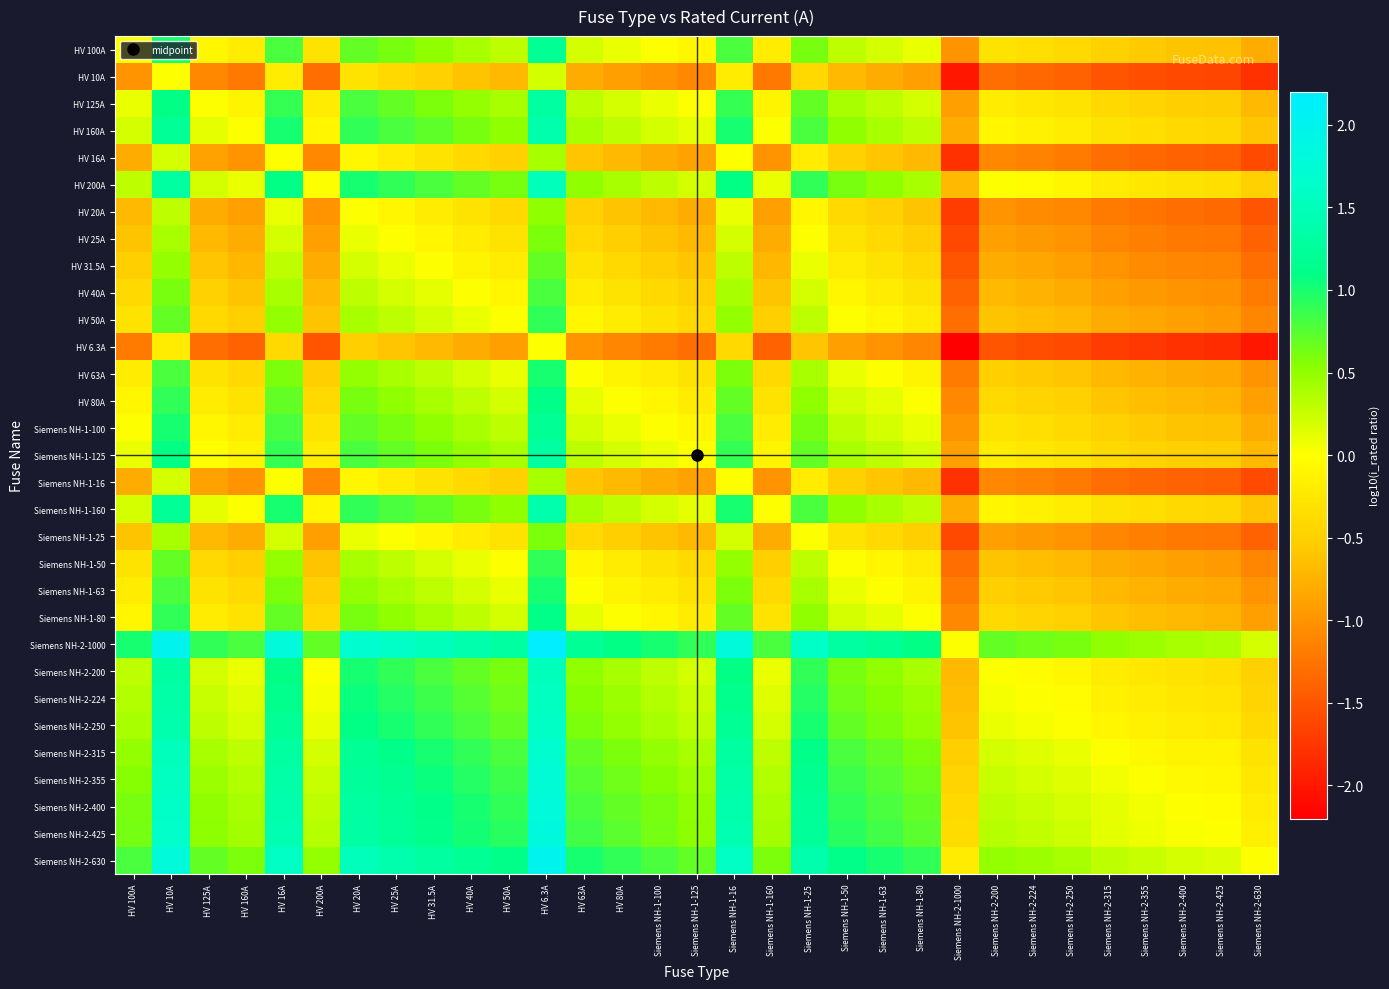

At which category is the sum across all series the highest?

HV 6.3A